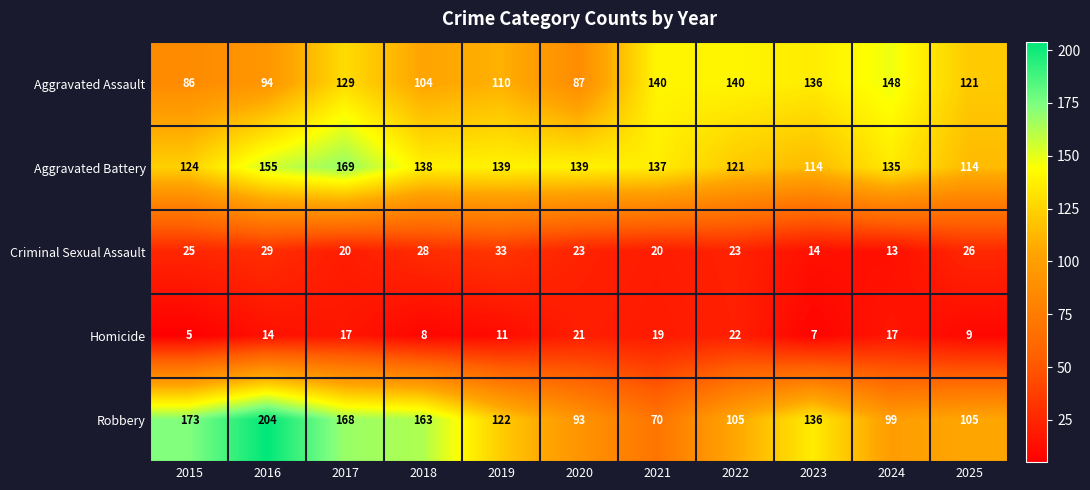

What is the approximate value of Aggravated Battery at 2023, to the nearest 10?

110